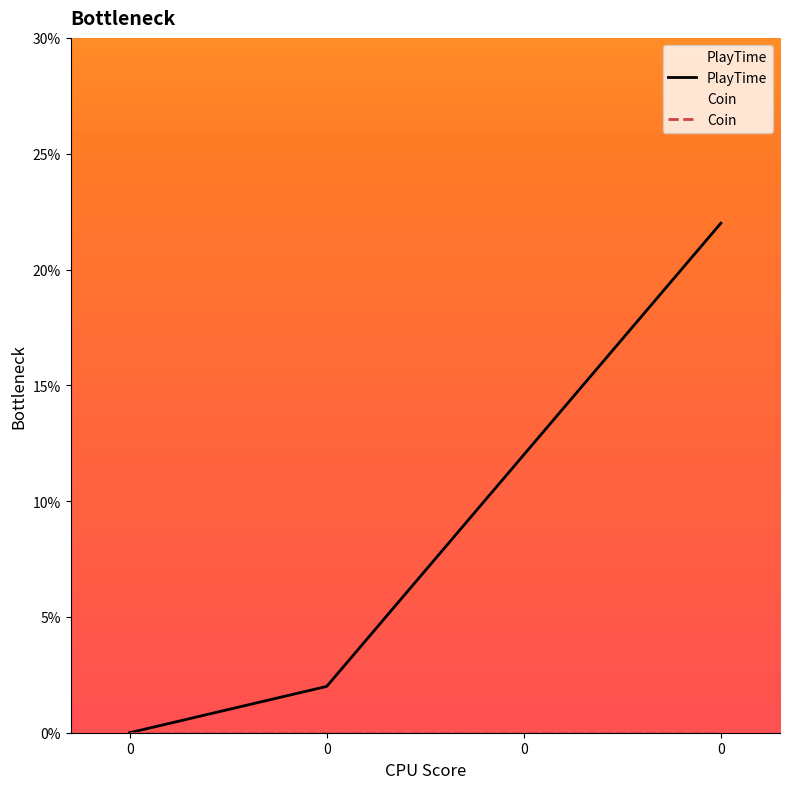

Rank the series at 0 from lowest to highest value.

PlayTime, Coin